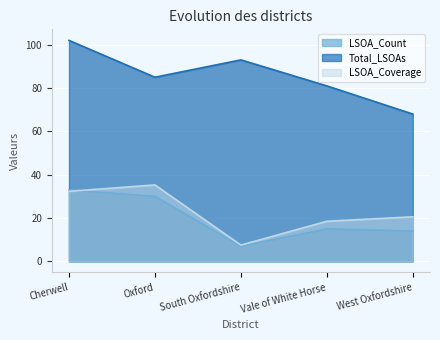

How many interior local peaks does the LSOA_Count series have?

1